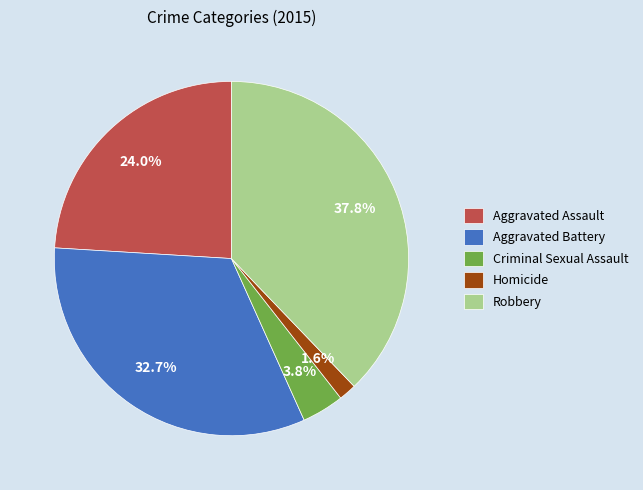

True or false: Criminal Sexual Assault accounts for 10% of the total.

False